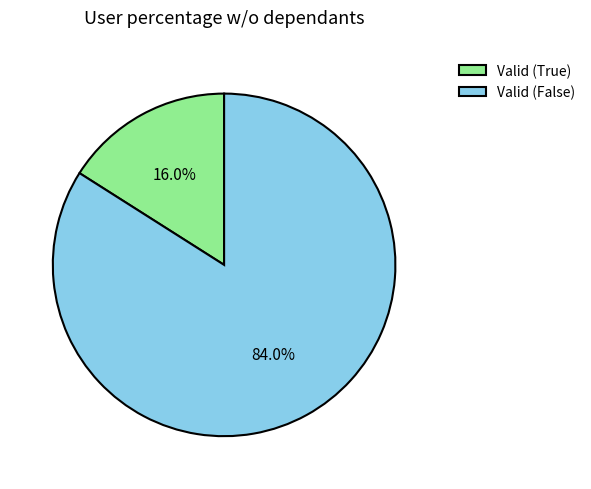

Rank the categories by value from lowest to highest.

Valid (True), Valid (False)